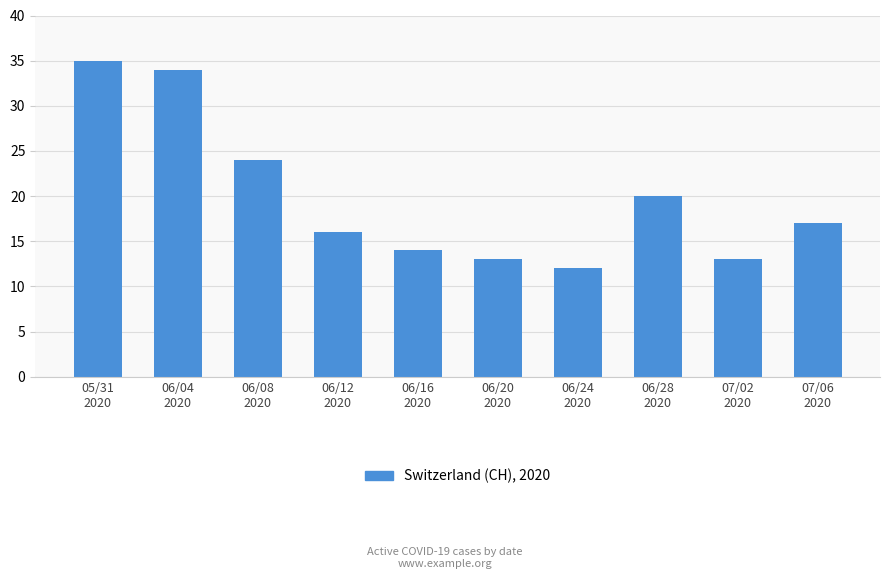

What is the difference between the values at 06/12
2020 and 06/16
2020?

2